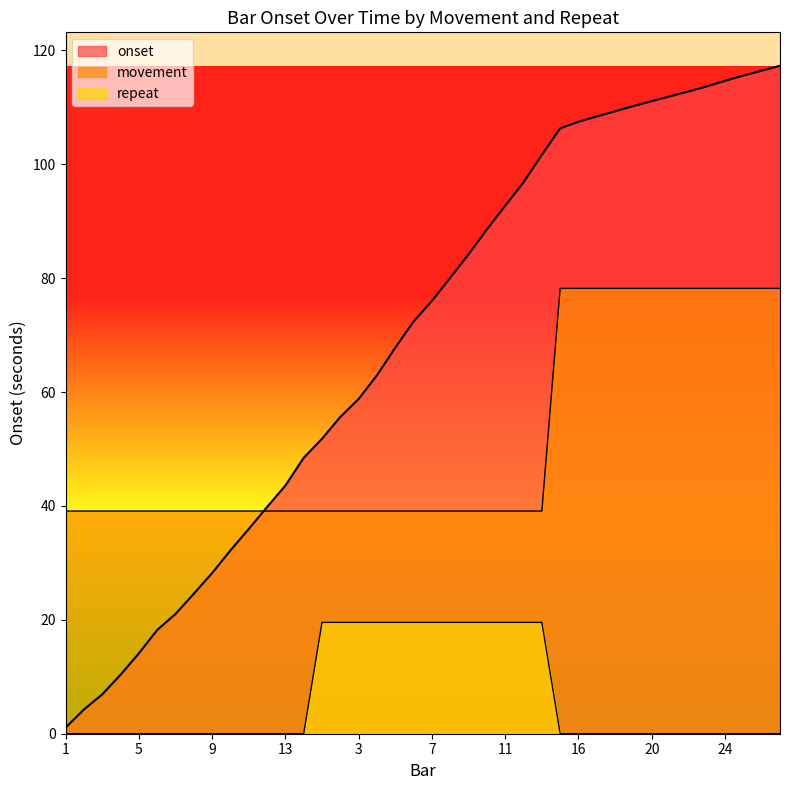

What is the difference between the maximum and second lowest values in the onset series?

113.1